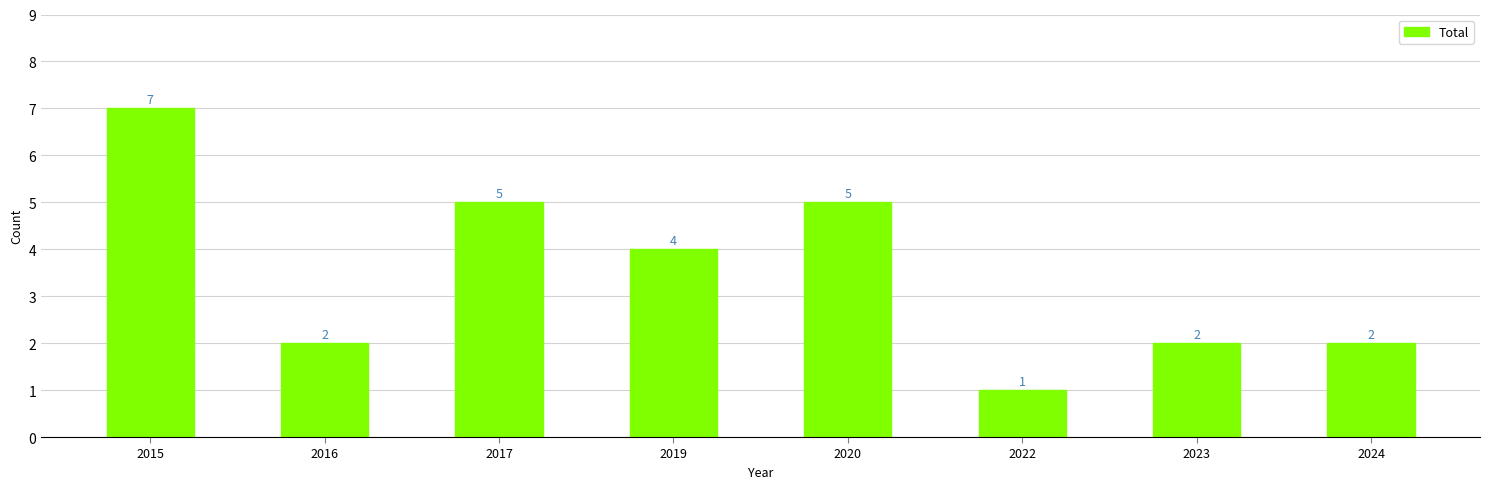

Are the bars grouped side by side (vs. stacked)?

No